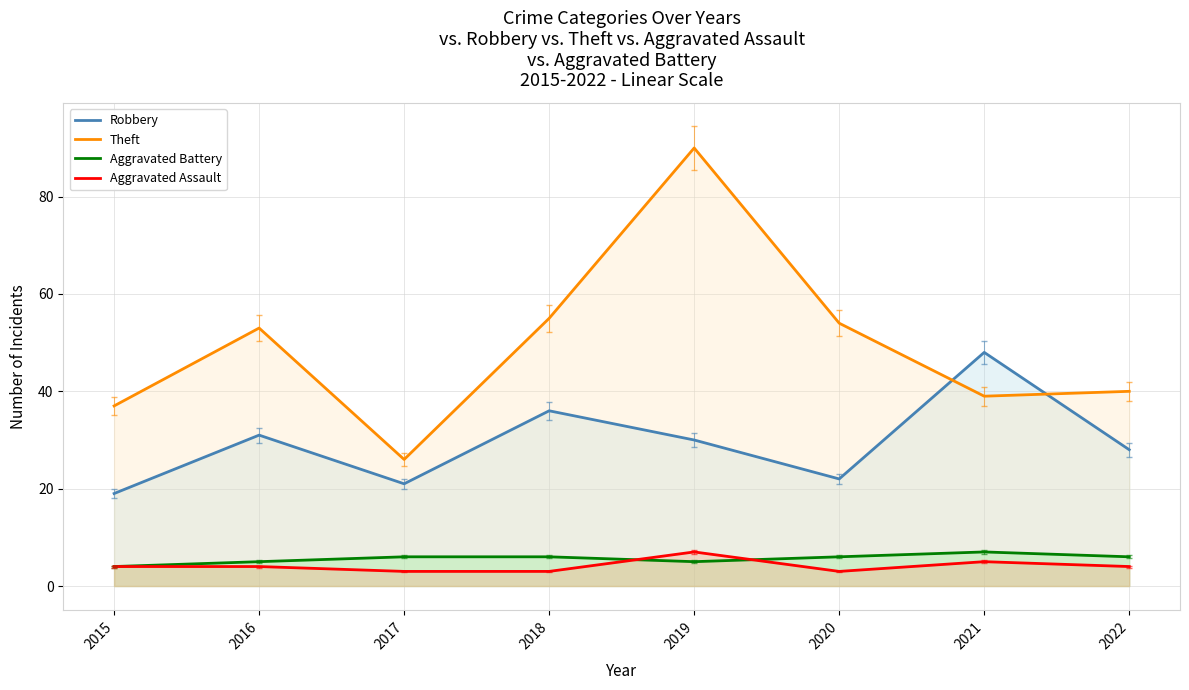

What is the lowest value of the Robbery series?

19